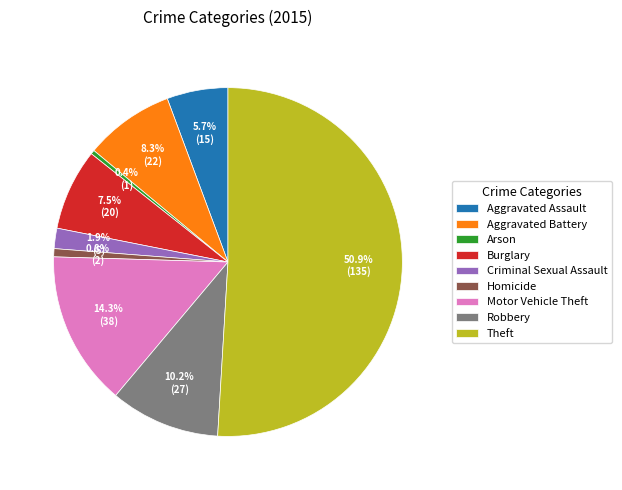

What is the largest slice in the pie chart?

Theft